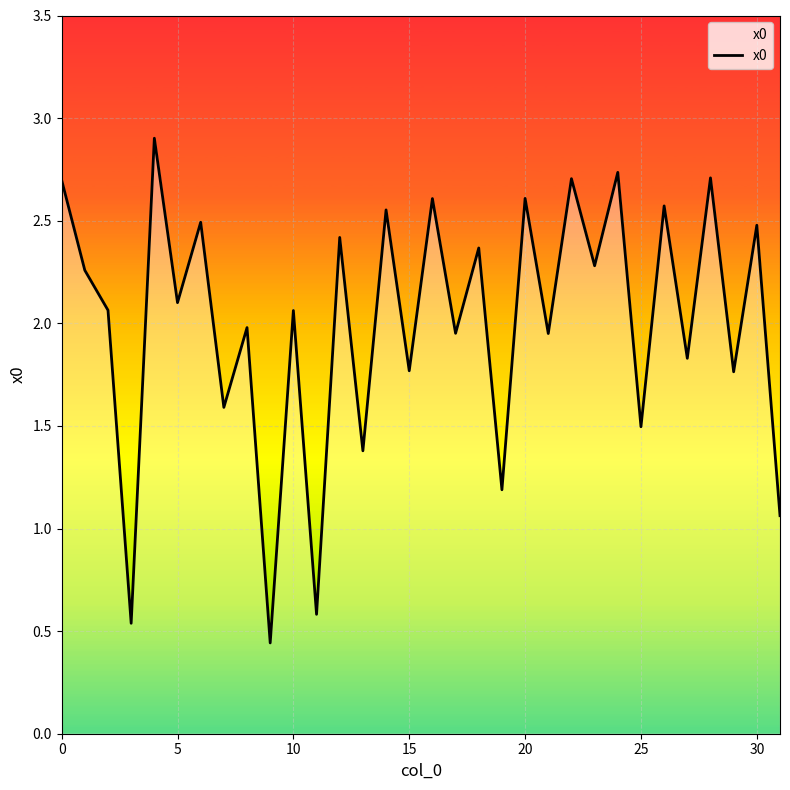

Reading right to left, list all the values displayed in this chart.

1.1	2.5	1.8	2.7	1.8	2.6	1.5	2.7	2.3	2.7	2.0	2.6	1.2	2.4	2.0	2.6	1.8	2.6	1.4	2.4	0.6	2.1	0.4	2.0	1.6	2.5	2.1	2.9	0.5	2.1	2.3	2.7